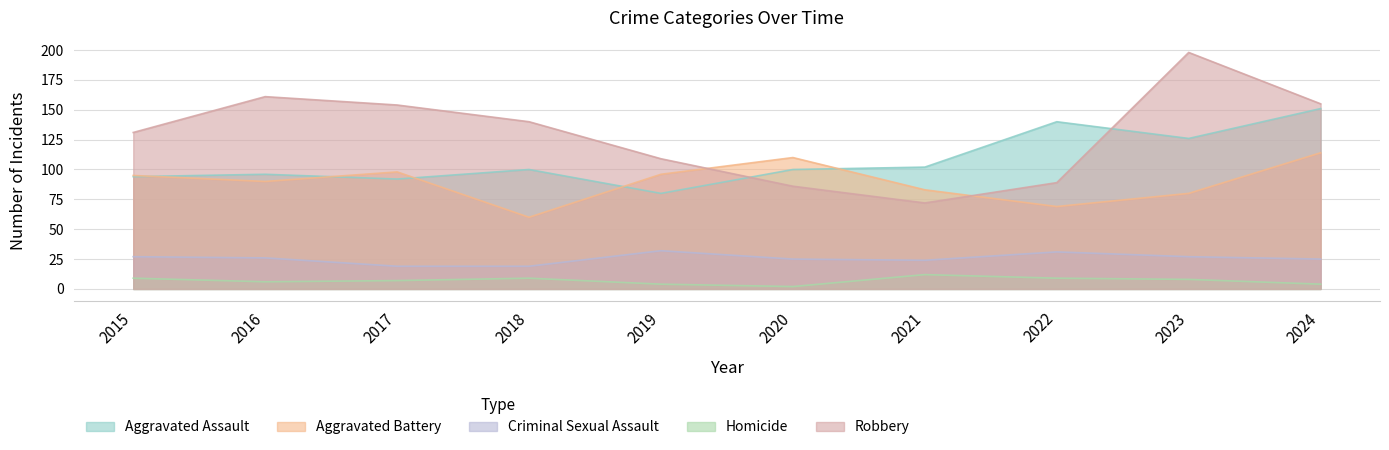

At which category is the sum across all series the highest?

2024